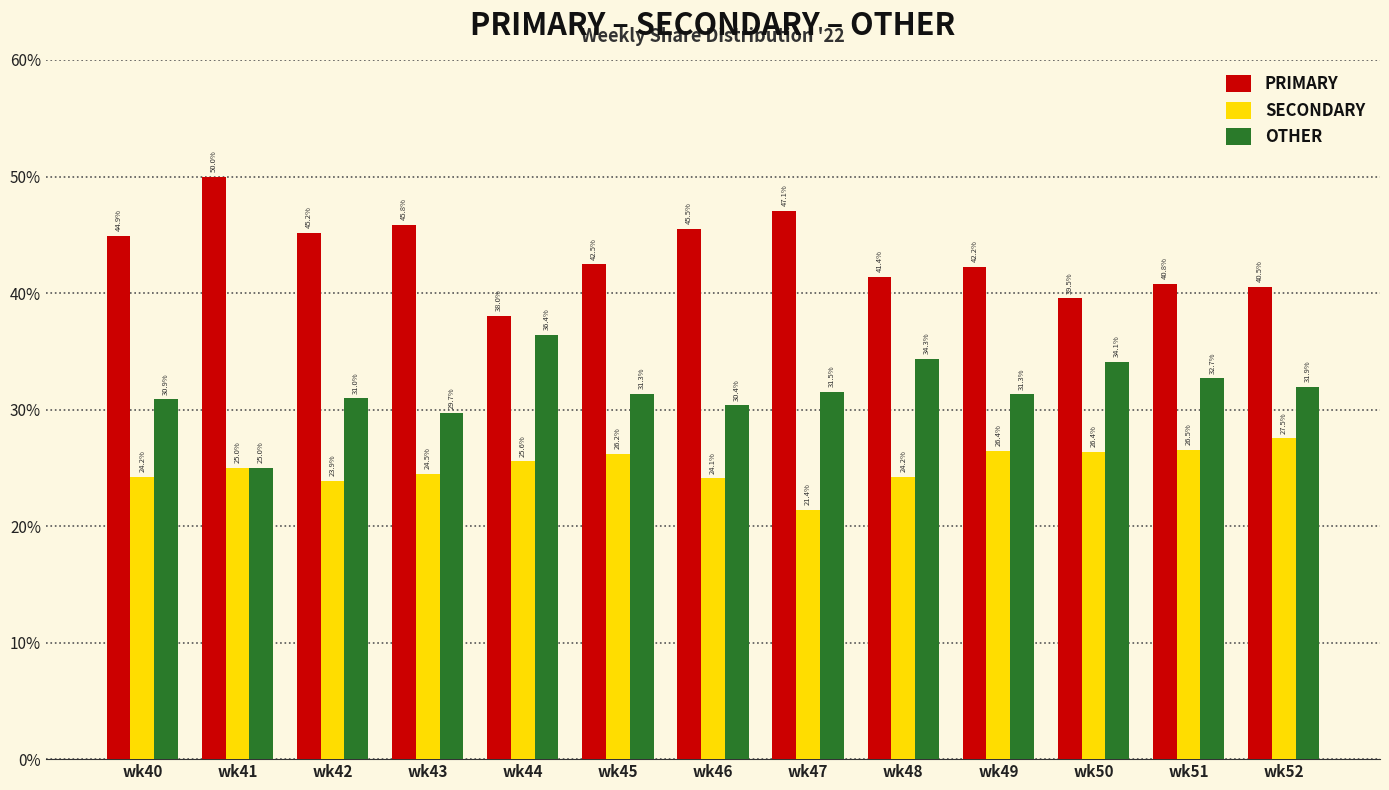

What is the value of the SECONDARY bar at the 2nd from the left?

25.0